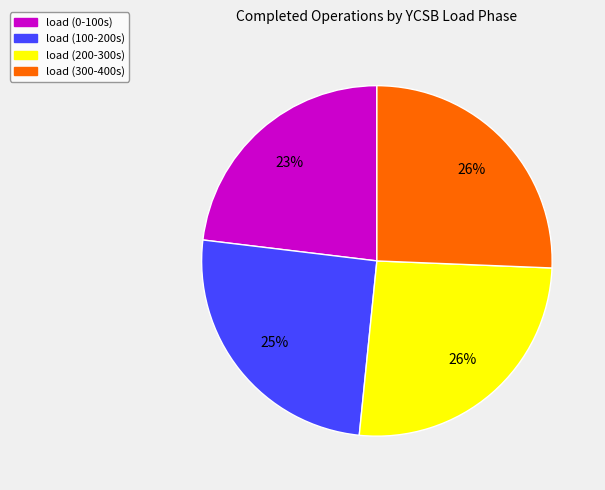

Is there a majority slice in this chart?

No